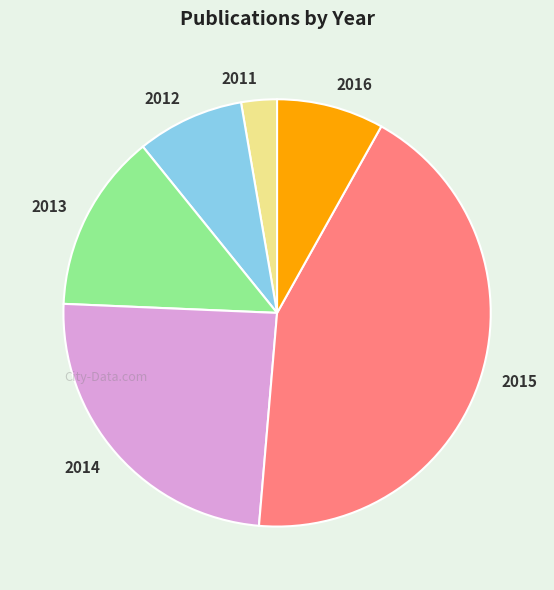

Is it true that 2016 is 8% of the pie?

True